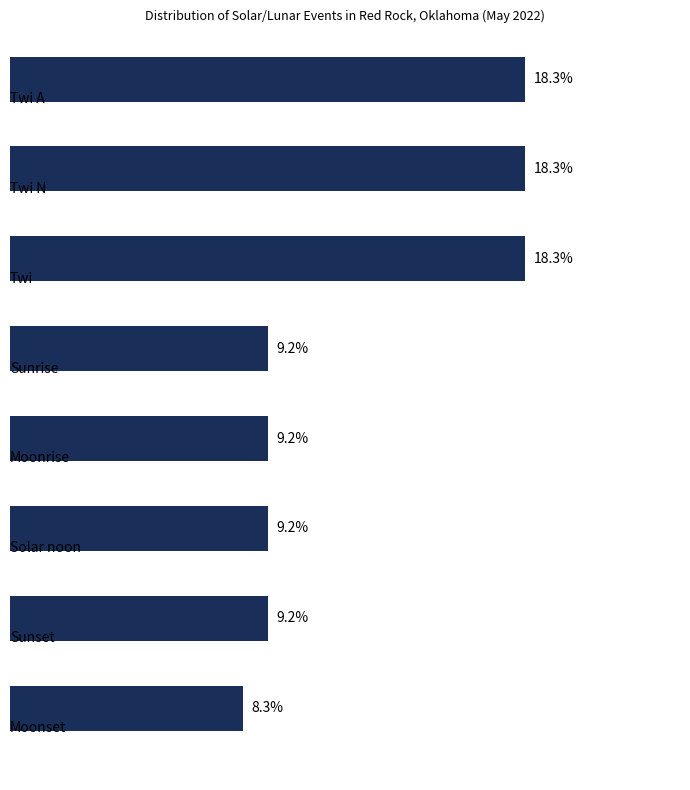

Are the bars horizontal?

Yes